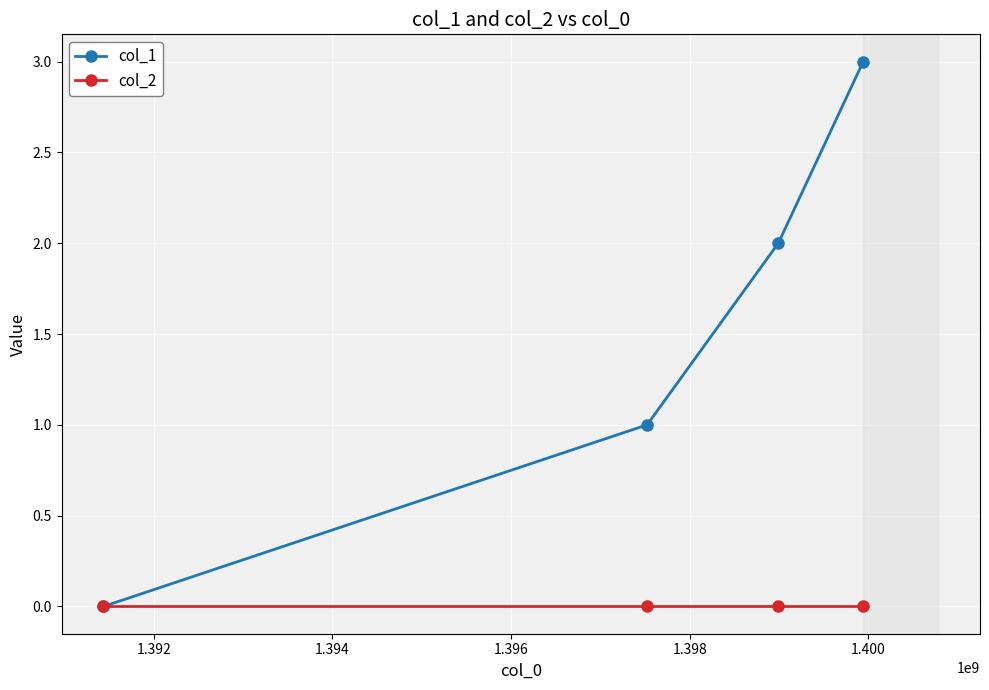

Which series has the largest total across all categories?

col_1